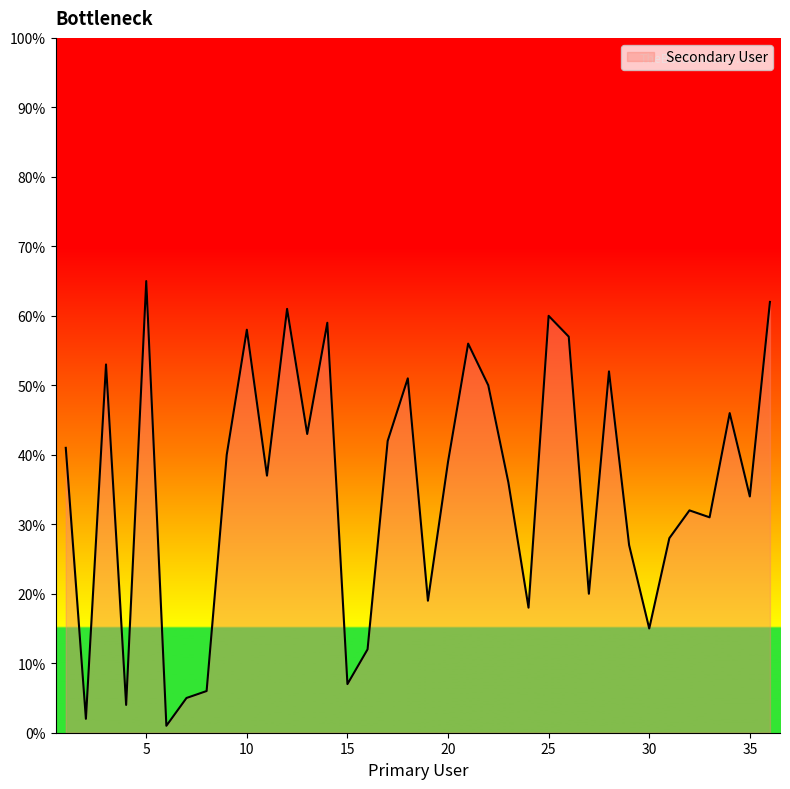

What is the greatest value displayed?

65